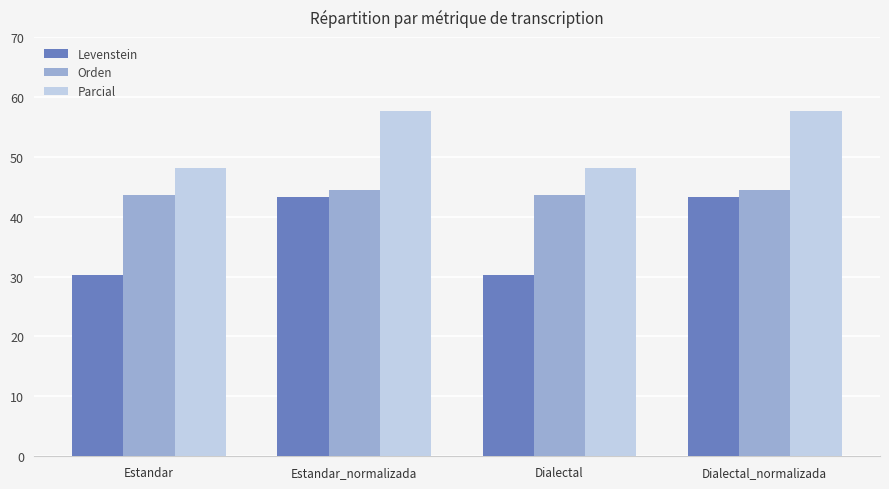

What is the label of the 1st bar from the right?

Dialectal_normalizada